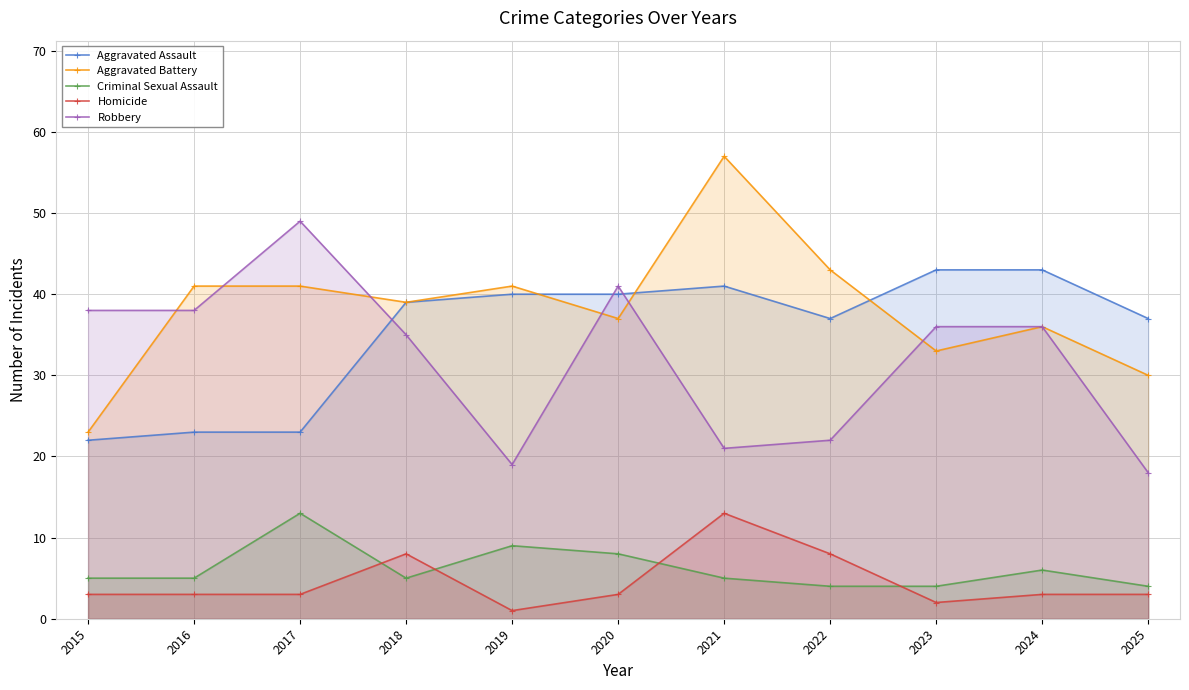

At which category does Aggravated Assault reach its first local peak?

2021